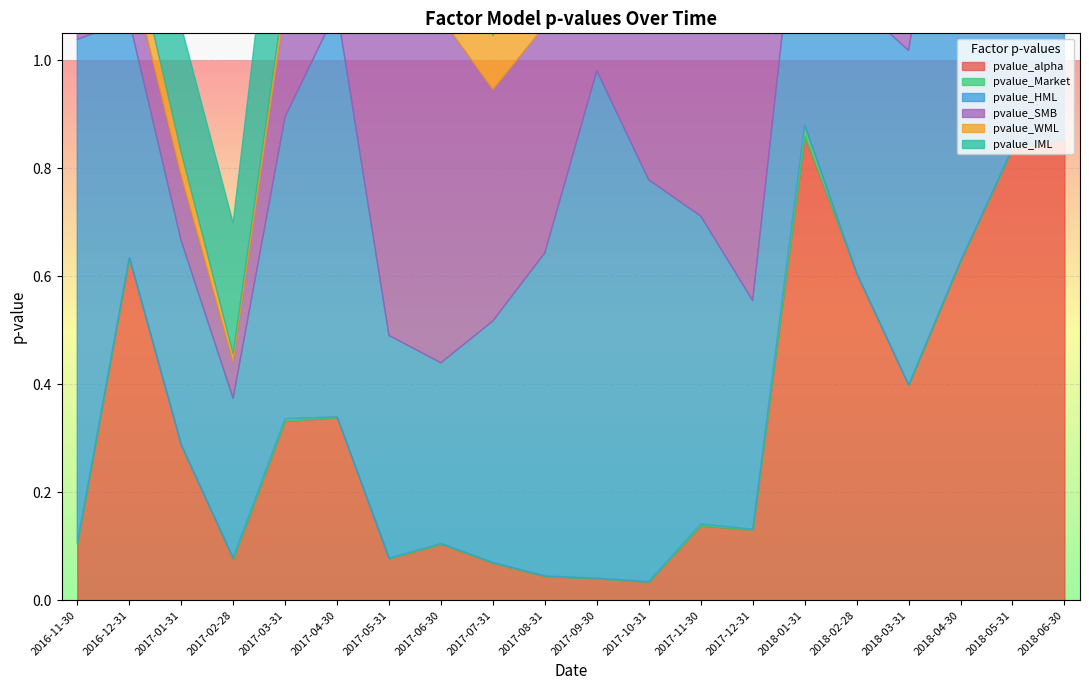

Reading left to right, transcribe all the data shown in this chart.

pvalue_alpha: 2016-11-30=0.1	2016-12-31=0.6	2017-01-31=0.3	2017-02-28=0.1	2017-03-31=0.3	2017-04-30=0.3	2017-05-31=0.1	2017-06-30=0.1	2017-07-31=0.1	2017-08-31=0.0	2017-09-30=0.0	2017-10-31=0.0	2017-11-30=0.1	2017-12-31=0.1	2018-01-31=0.9	2018-02-28=0.6	2018-03-31=0.4	2018-04-30=0.6	2018-05-31=0.8	2018-06-30=0.9
pvalue_Market: 2016-11-30=0.0	2016-12-31=0.0	2017-01-31=0.0	2017-02-28=0.0	2017-03-31=0.0	2017-04-30=0.0	2017-05-31=0.0	2017-06-30=0.0	2017-07-31=0.0	2017-08-31=0.0	2017-09-30=0.0	2017-10-31=0.0	2017-11-30=0.0	2017-12-31=0.0	2018-01-31=0.0	2018-02-28=0.0	2018-03-31=0.0	2018-04-30=0.0	2018-05-31=0.0	2018-06-30=0.0
pvalue_HML: 2016-11-30=0.9	2016-12-31=0.4	2017-01-31=0.4	2017-02-28=0.3	2017-03-31=0.6	2017-04-30=0.8	2017-05-31=0.4	2017-06-30=0.3	2017-07-31=0.4	2017-08-31=0.6	2017-09-30=0.9	2017-10-31=0.7	2017-11-30=0.6	2017-12-31=0.4	2018-01-31=0.5	2018-02-28=0.5	2018-03-31=0.6	2018-04-30=1.0	2018-05-31=0.4	2018-06-30=0.6
pvalue_SMB: 2016-11-30=1.0	2016-12-31=0.1	2017-01-31=0.1	2017-02-28=0.1	2017-03-31=0.2	2017-04-30=0.2	2017-05-31=0.9	2017-06-30=0.6	2017-07-31=0.4	2017-08-31=0.4	2017-09-30=0.4	2017-10-31=0.4	2017-11-30=0.6	2017-12-31=0.7	2018-01-31=0.5	2018-02-28=0.5	2018-03-31=0.8	2018-04-30=0.3	2018-05-31=0.2	2018-06-30=0.1
pvalue_WML: 2016-11-30=0.1	2016-12-31=0.1	2017-01-31=0.0	2017-02-28=0.0	2017-03-31=0.0	2017-04-30=0.0	2017-05-31=0.1	2017-06-30=0.4	2017-07-31=0.1	2017-08-31=0.2	2017-09-30=0.2	2017-10-31=0.1	2017-11-30=0.2	2017-12-31=0.1	2018-01-31=0.5	2018-02-28=0.2	2018-03-31=0.1	2018-04-30=0.1	2018-05-31=0.1	2018-06-30=0.2
pvalue_IML: 2016-11-30=0.6	2016-12-31=0.3	2017-01-31=0.2	2017-02-28=0.2	2017-03-31=0.4	2017-04-30=0.3	2017-05-31=0.7	2017-06-30=0.4	2017-07-31=0.3	2017-08-31=0.3	2017-09-30=0.3	2017-10-31=0.4	2017-11-30=0.8	2017-12-31=0.8	2018-01-31=0.8	2018-02-28=1.0	2018-03-31=0.6	2018-04-30=0.2	2018-05-31=0.1	2018-06-30=0.1